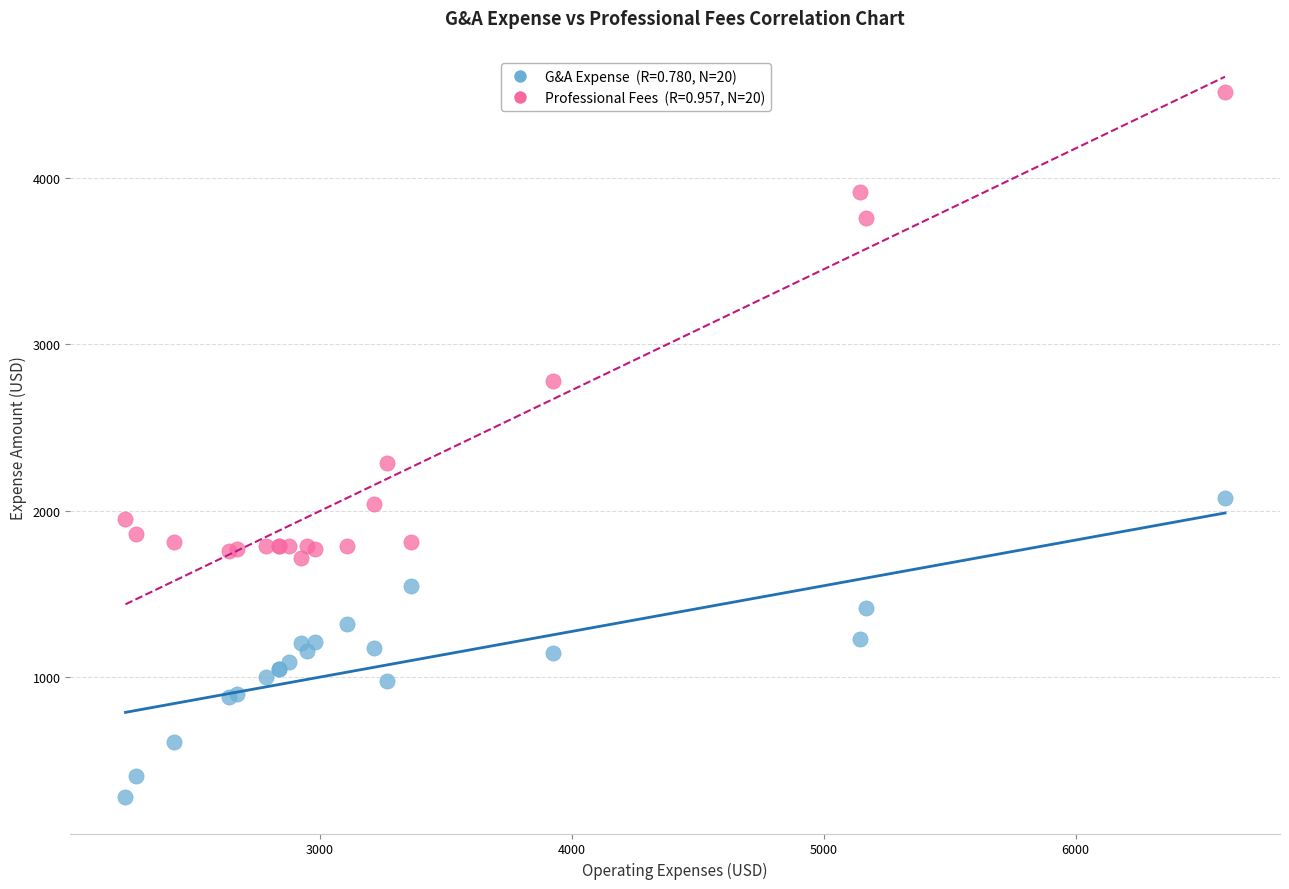

Across all series, what Y value is closest to 2396?

2289